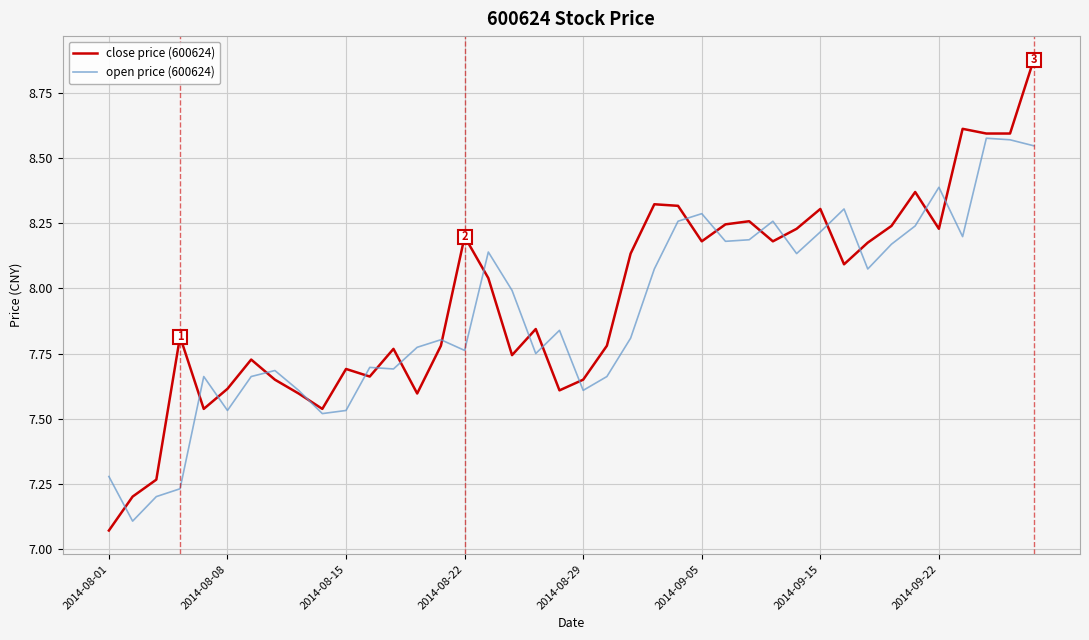

List the series in order of their peak value, lowest first.

open price (600624), close price (600624)